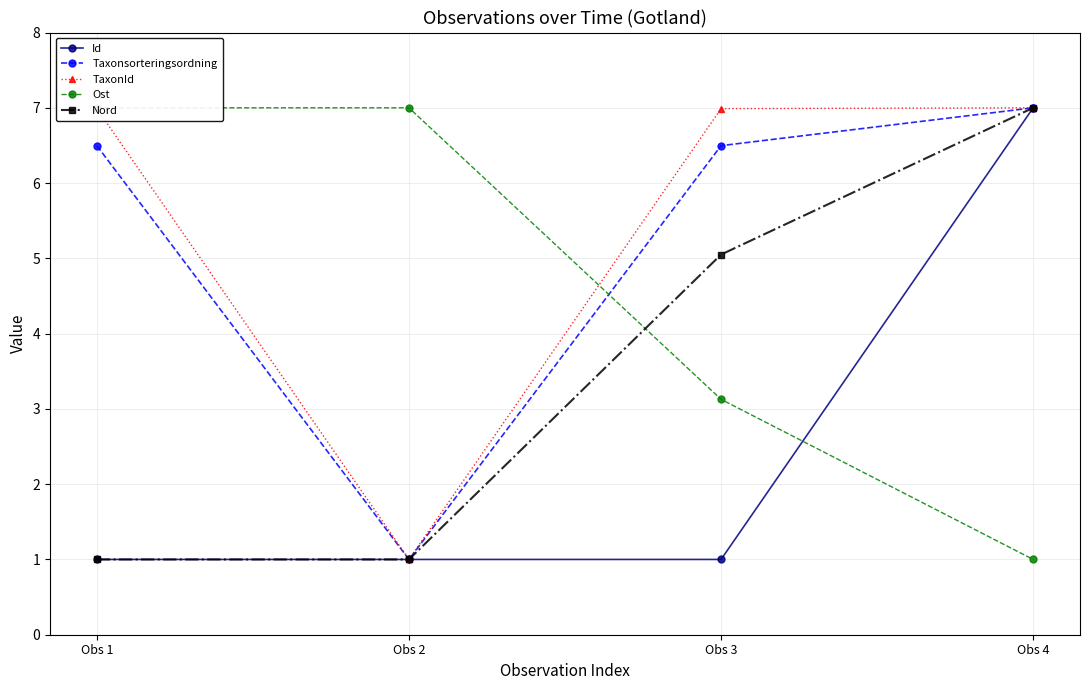

List the series in order of their peak value, highest first.

Id, Taxonsorteringsordning, TaxonId, Ost, Nord